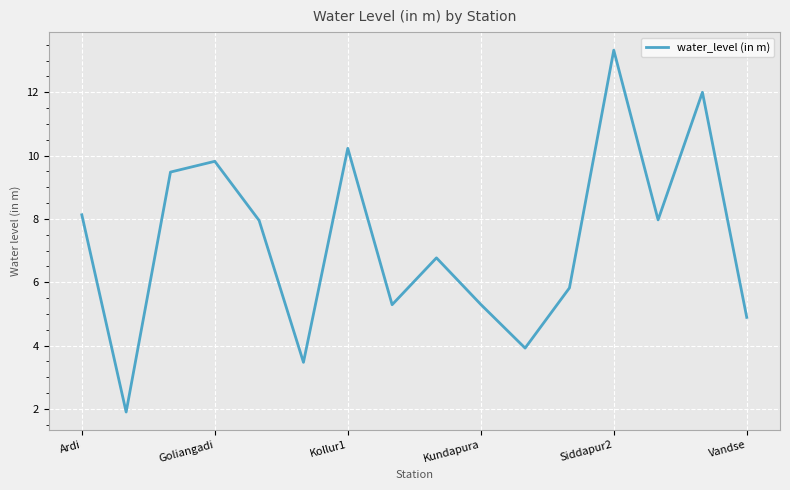

What is the smallest value displayed?

1.9